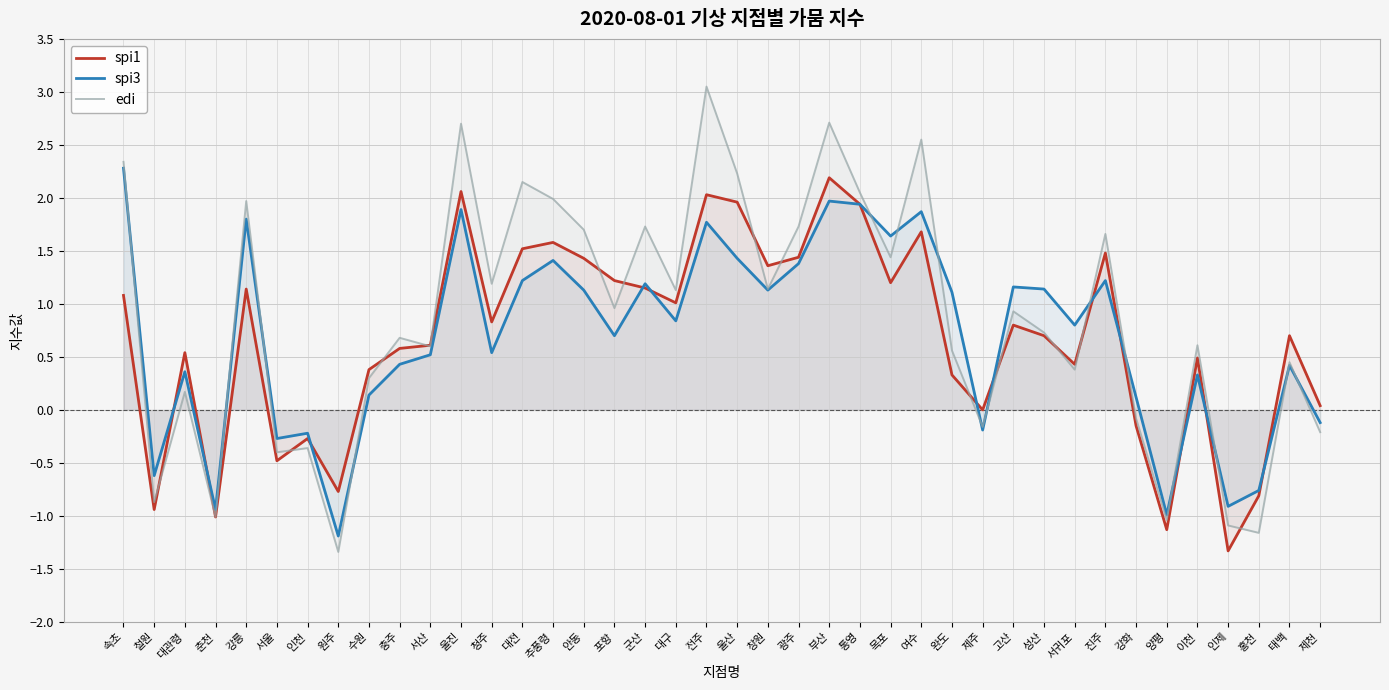

What is the difference between the spi3 values at 철원 and 성산?

1.8